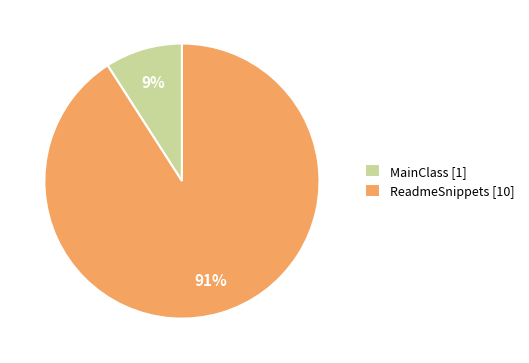

To the nearest percent, what is the difference between the MainClass and ReadmeSnippets slice percentages?

82%